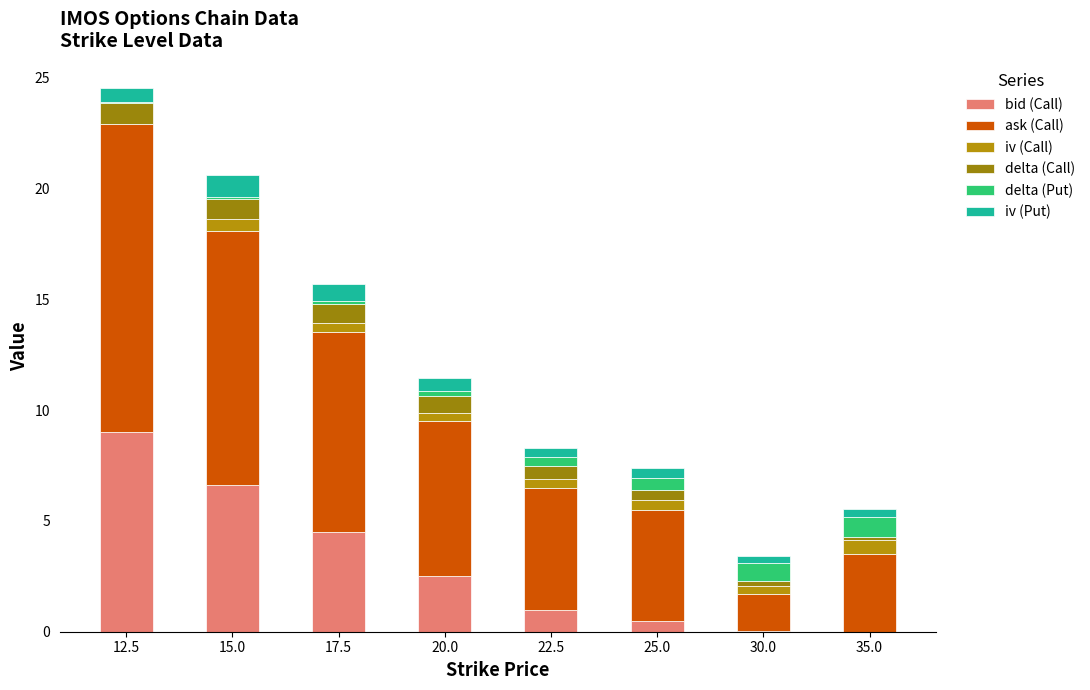

Are the bars grouped side by side (vs. stacked)?

No